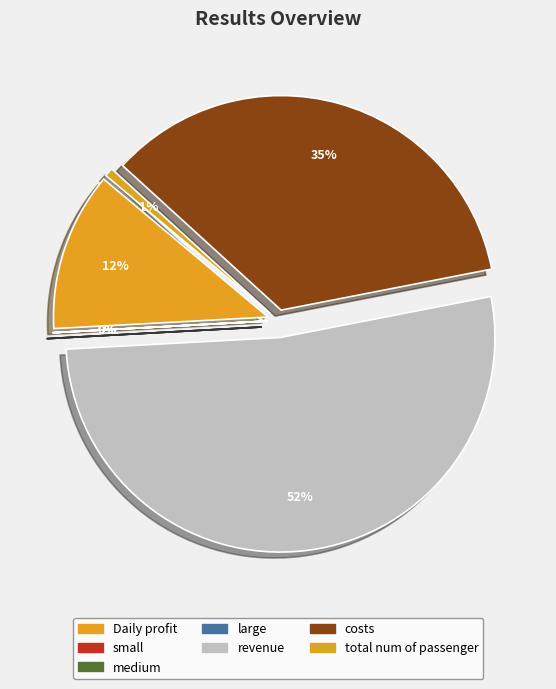

Is the sum of revenue and small greater than half?

Yes